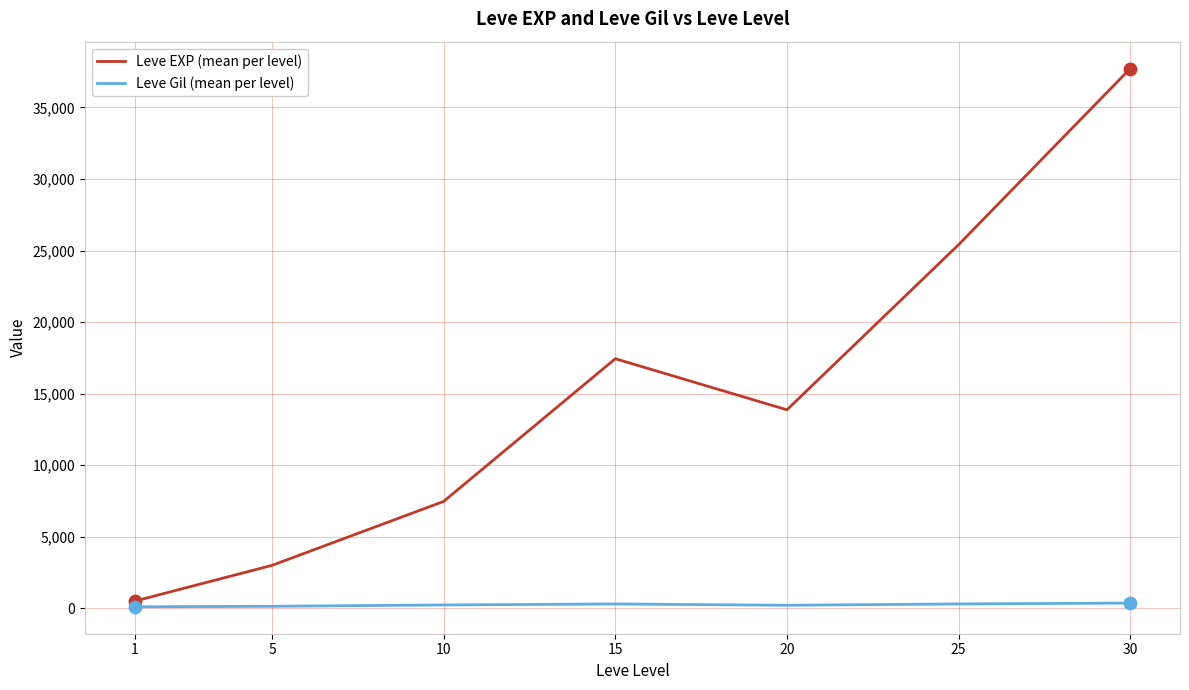

Which series has the largest range (max minus min)?

Leve EXP (mean per level)